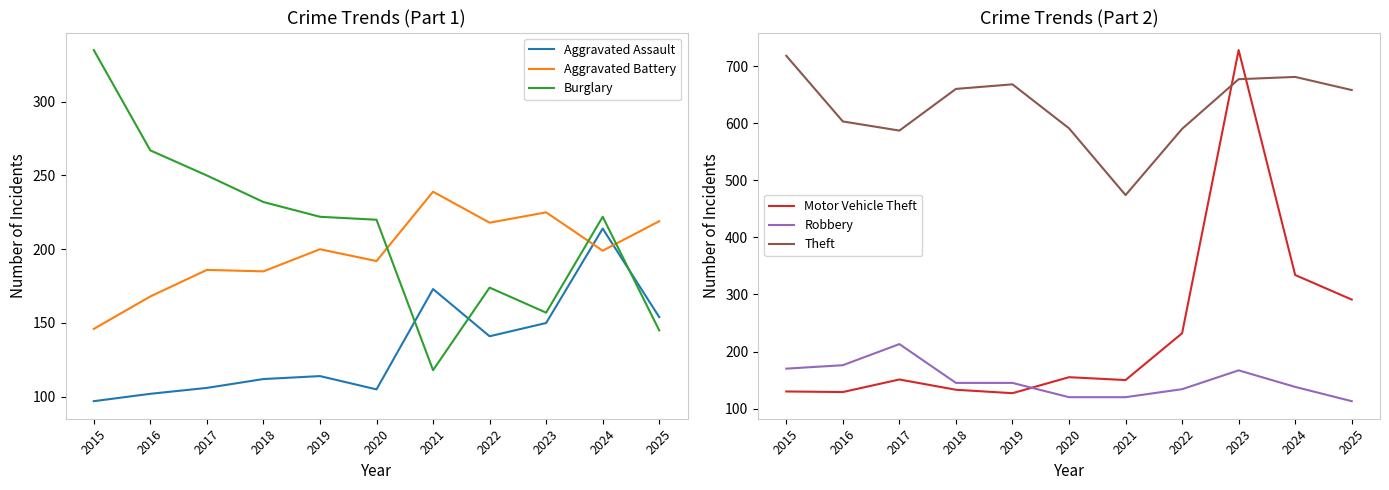

Is it true that Theft equals 1223 at 2015?

False